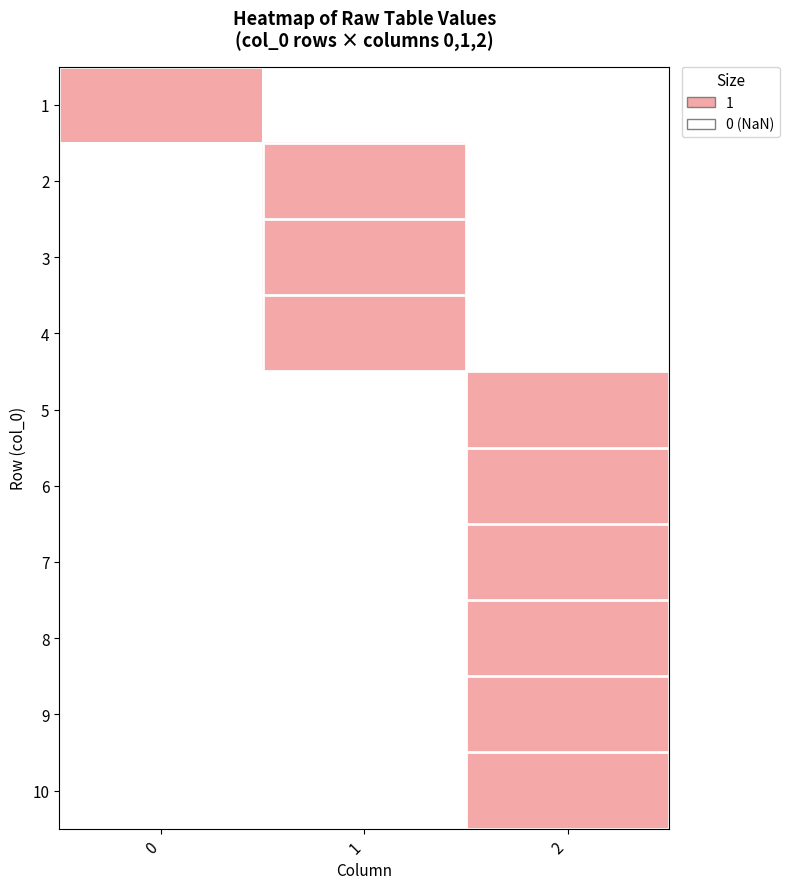

Rank the series by their maximum value, from highest to lowest.

row_0, row_1, row_2, row_3, row_4, row_5, row_6, row_7, row_8, row_9